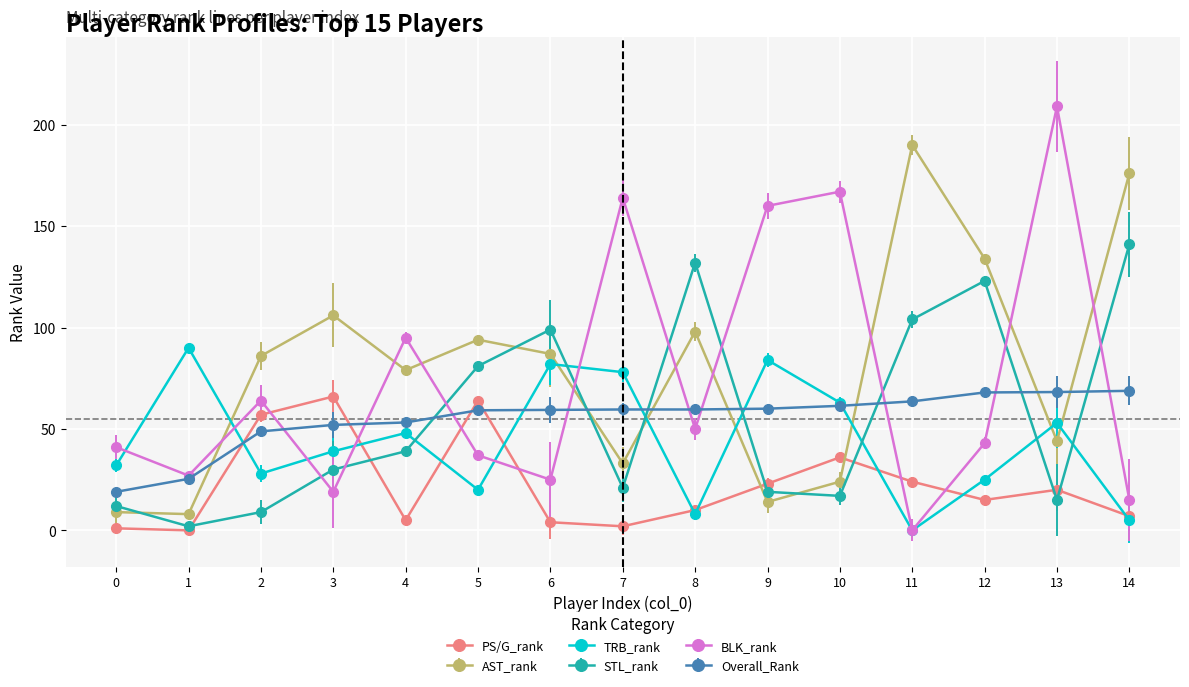

Which series changed the most between 3 and 5?

STL_rank